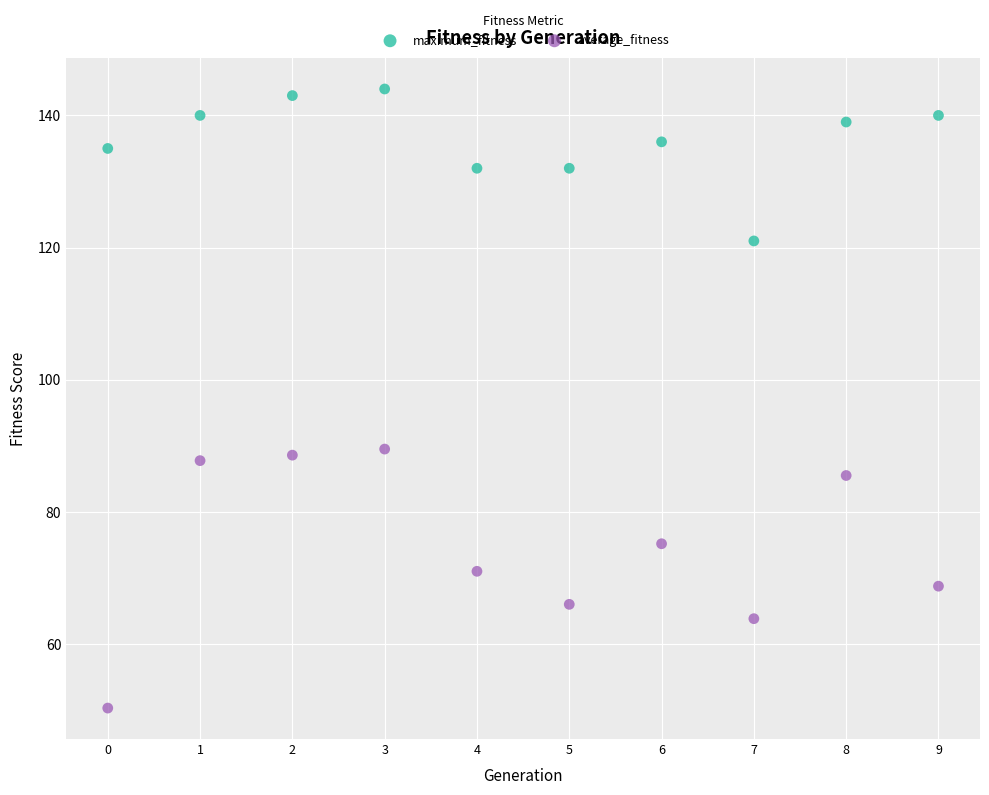

Which series contains the highest Y value?

maximum_fitness